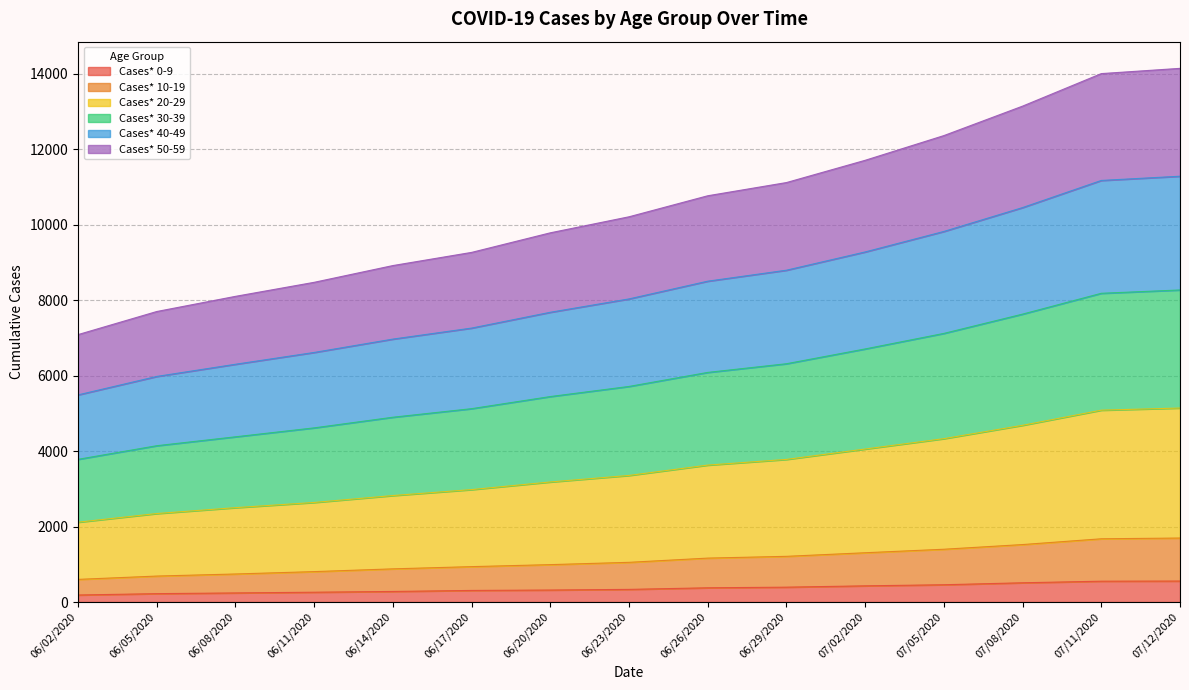

What is the value of the Cases* 20-29 point at the 15th from the left?

5142